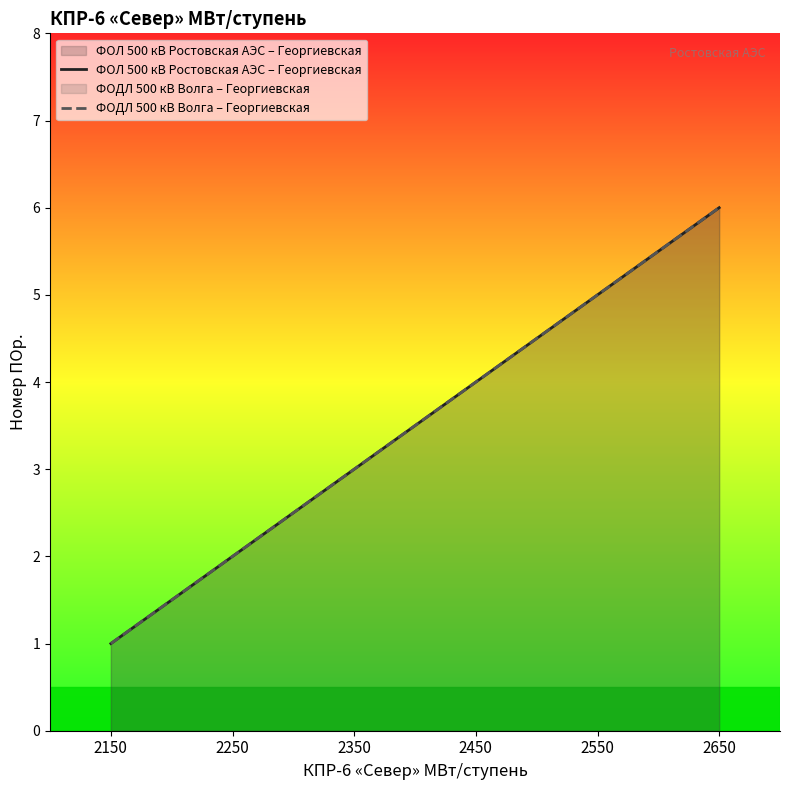

Does the chart display data point markers on the line(s)?

No